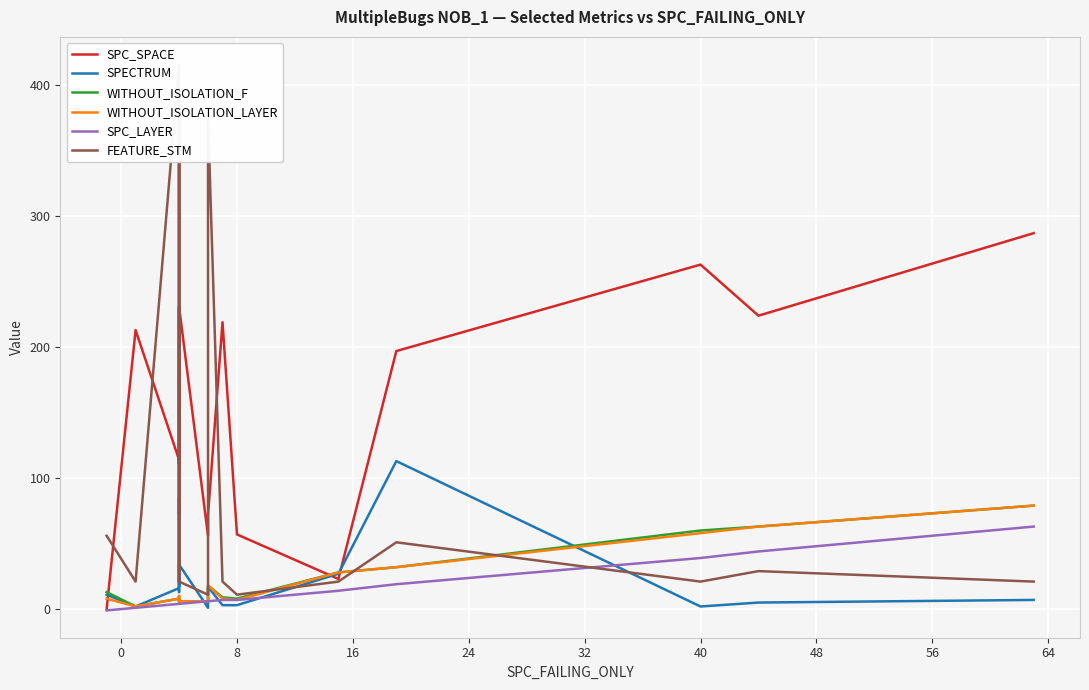

Rank the series by their maximum value, from highest to lowest.

FEATURE_STM, SPC_SPACE, SPECTRUM, WITHOUT_ISOLATION_F, WITHOUT_ISOLATION_LAYER, SPC_LAYER